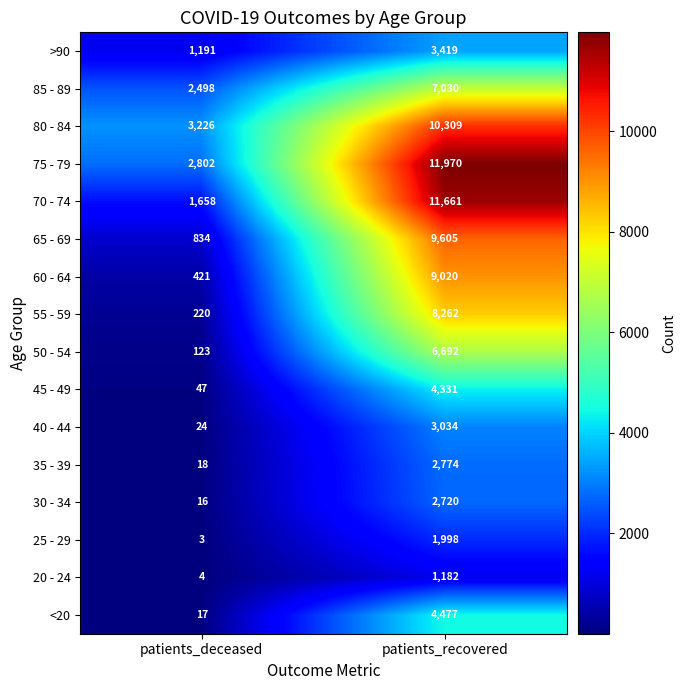

Which series has the largest total across all categories?

75 - 79